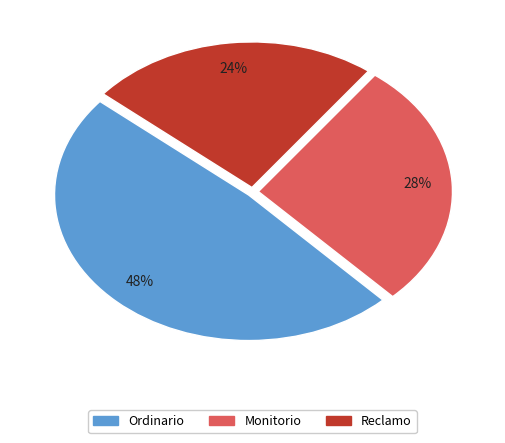

Is it true that Reclamo is 33% of the pie?

False